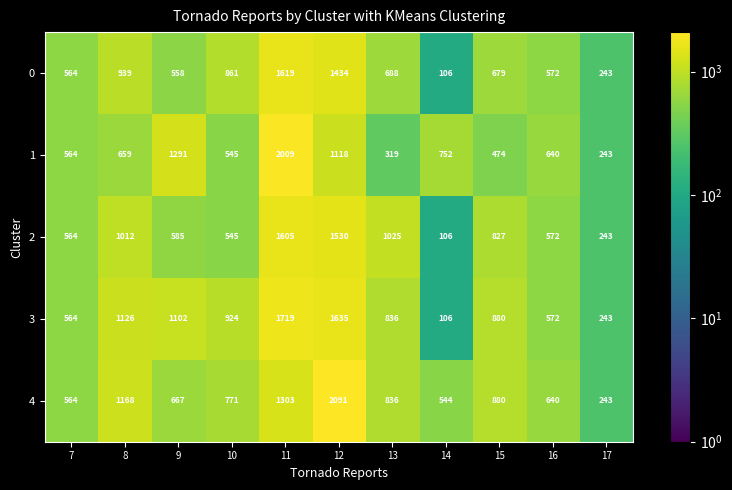

At which category is the sum across all series the highest?

11